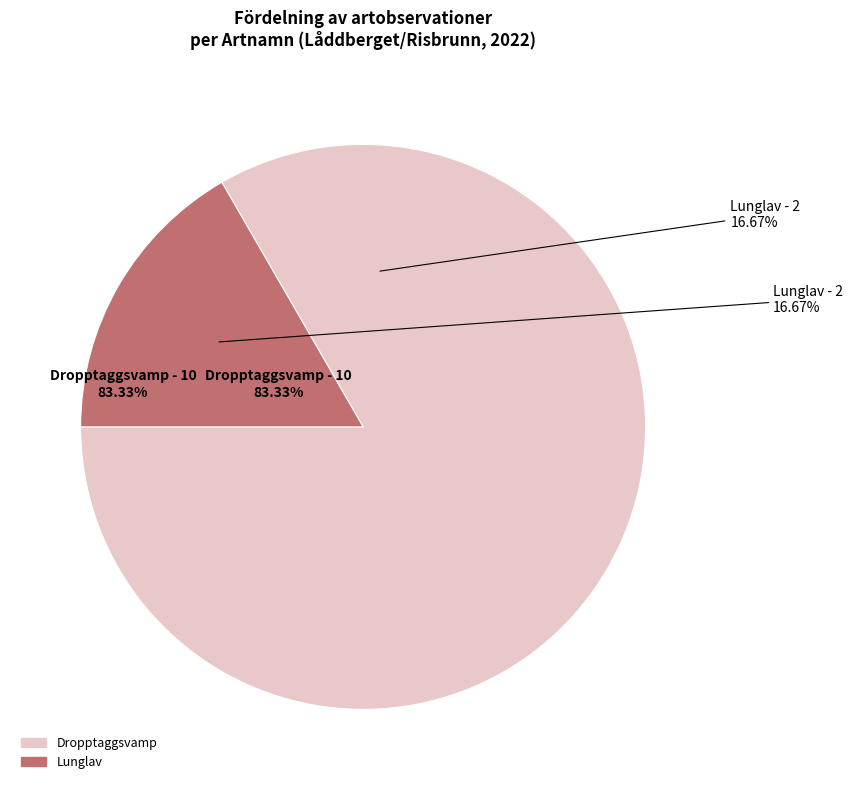

Which slice is the largest?

Dropptaggsvamp
(104055295)